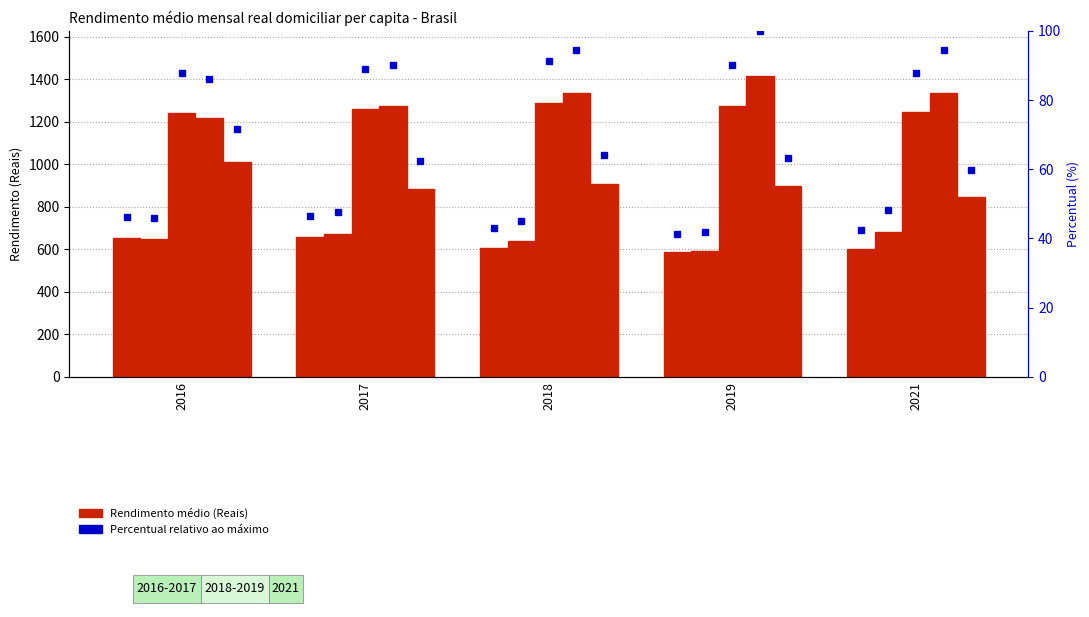

Read the Serviço ou equipamento eletrônico necessário value at 2016.

655.0